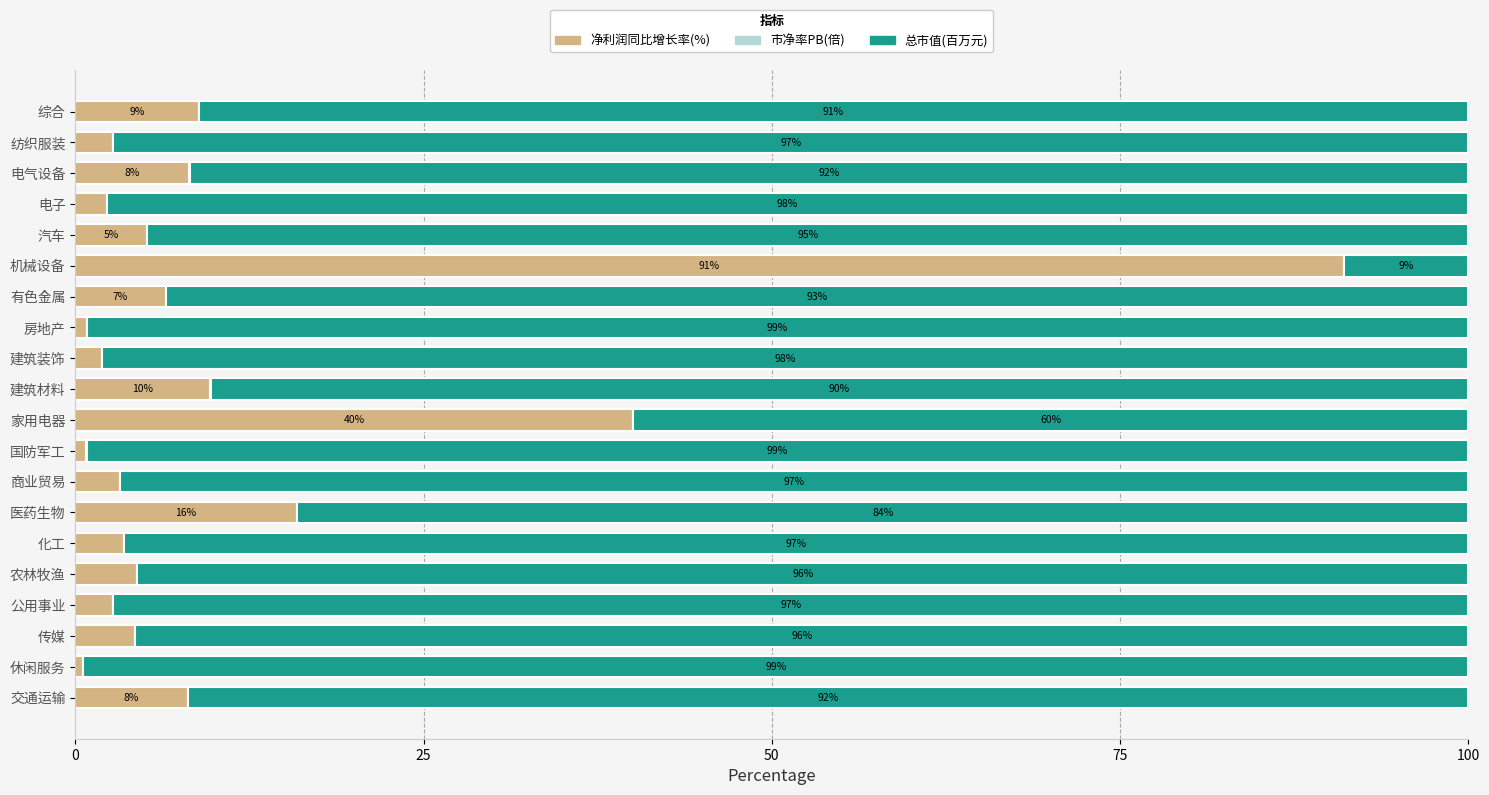

What is the maximum value for 净利润同比增长率(%)?

91.0